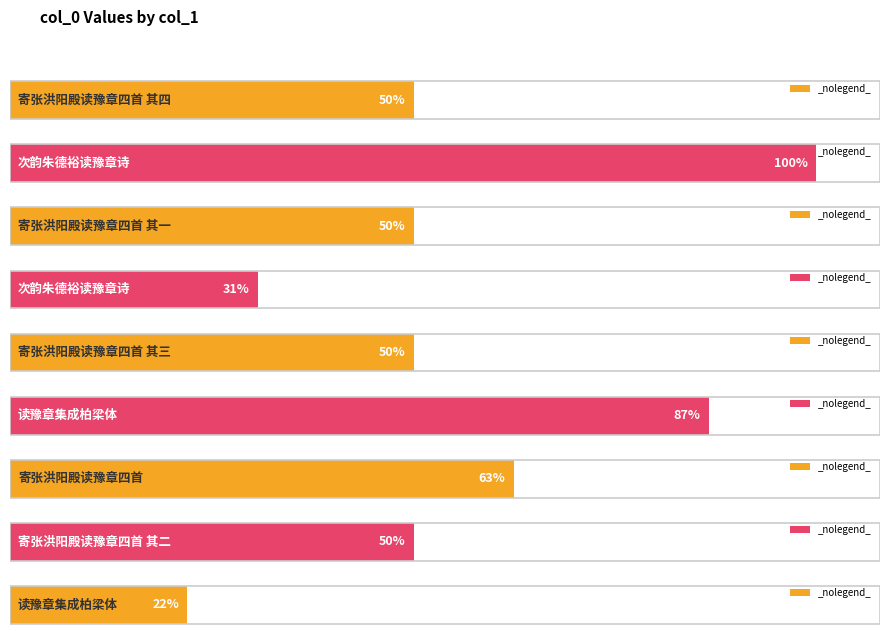

How many values are below 547046?

4